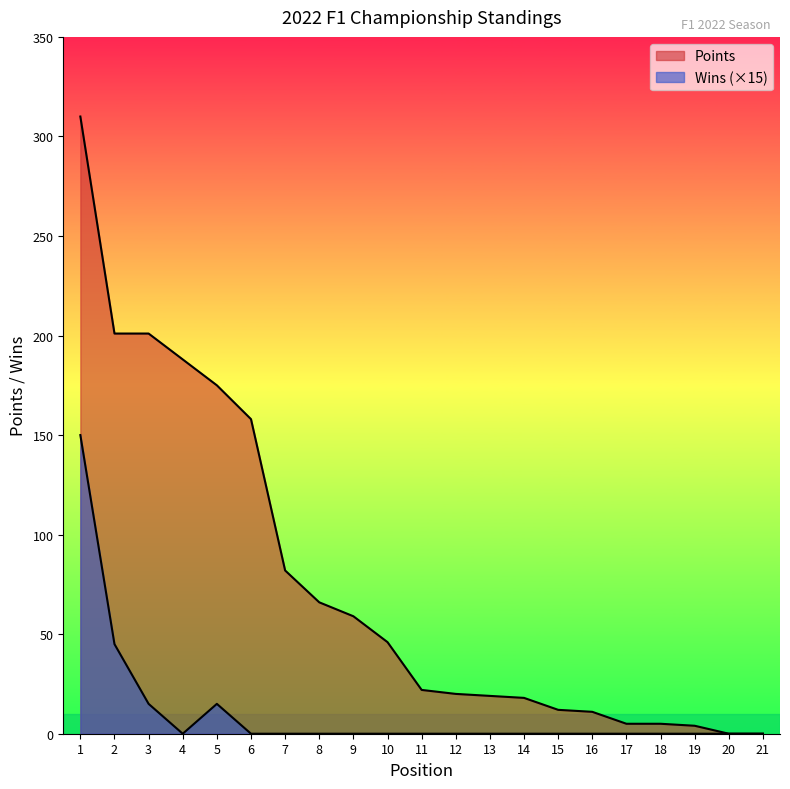

Reading left to right, list all the values displayed in this chart.

Points: 310	201	201	188	175	158	82	66	59	46	22	20	19	18	12	11	5	5	4	0	0
Wins: 150	45	15	0	15	0	0	0	0	0	0	0	0	0	0	0	0	0	0	0	0